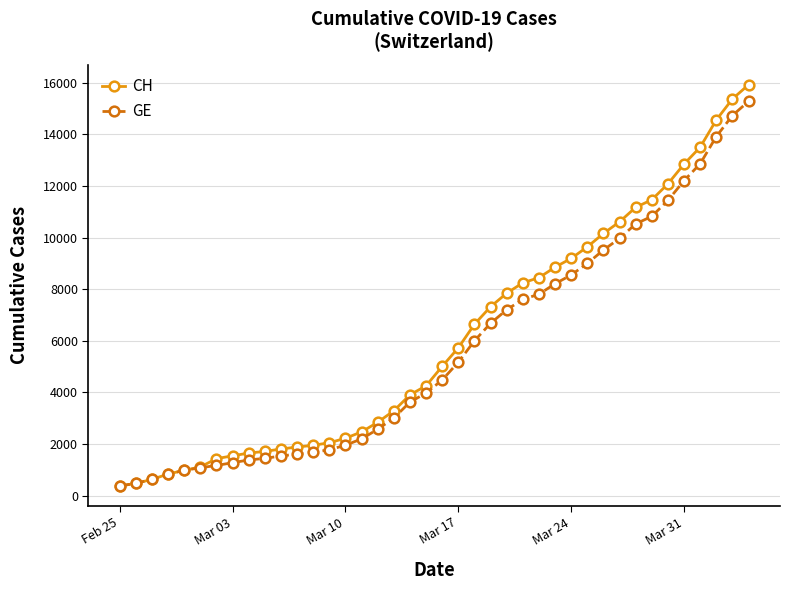

What is the smallest value displayed?

375